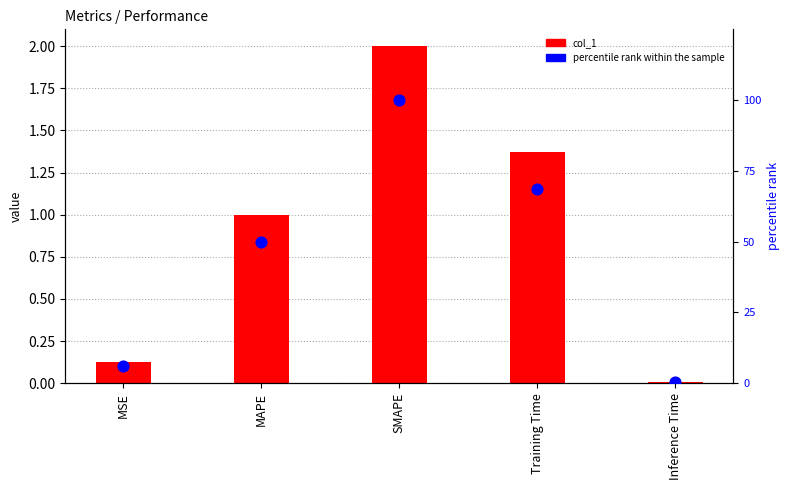

At which category is the sum across all series the highest?

SMAPE